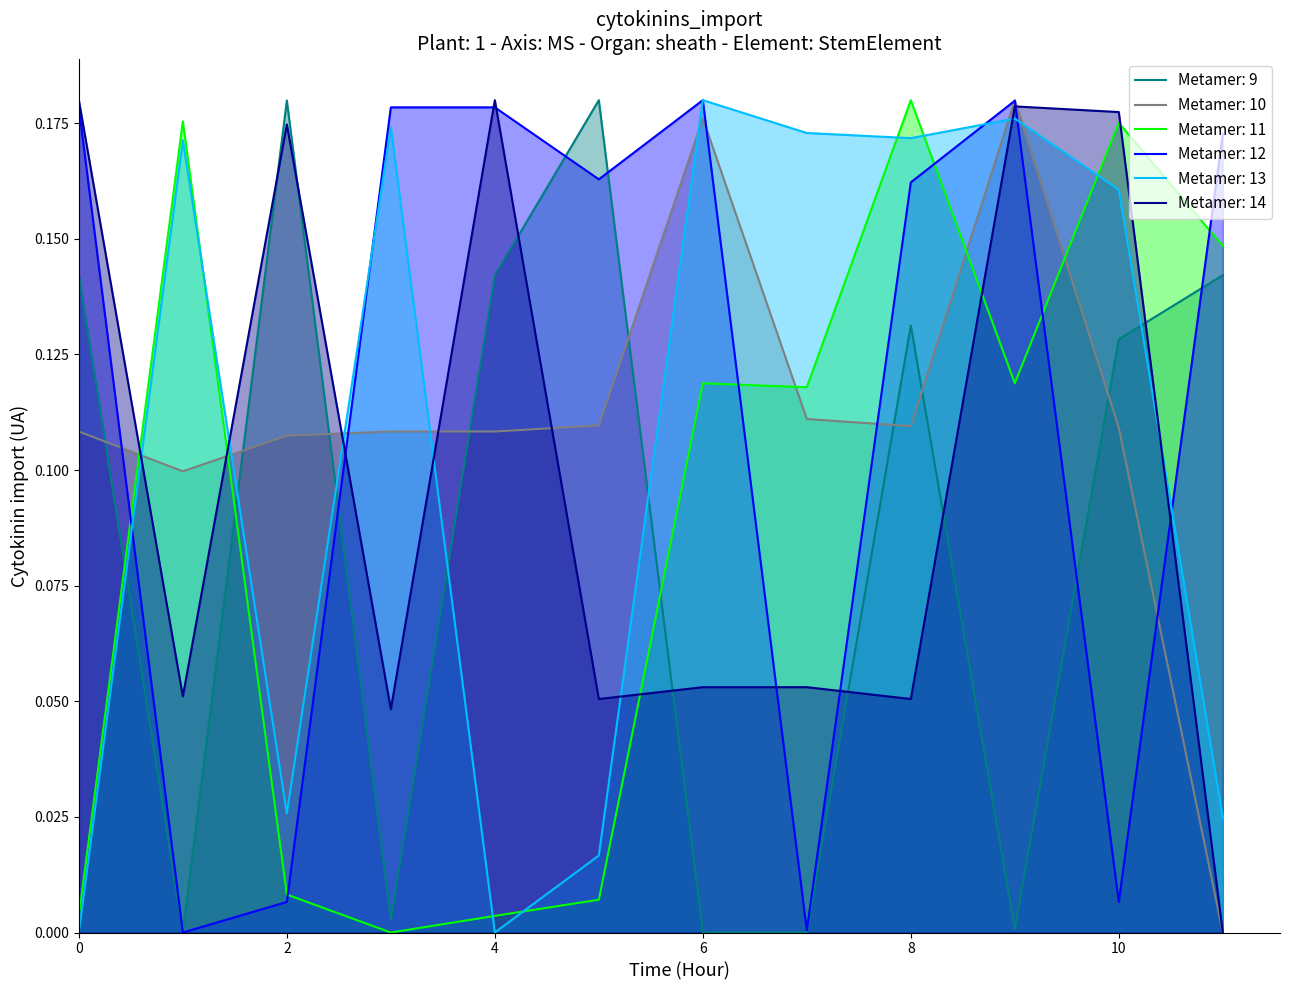

At which label does Metamer: 13 reach its peak?

6